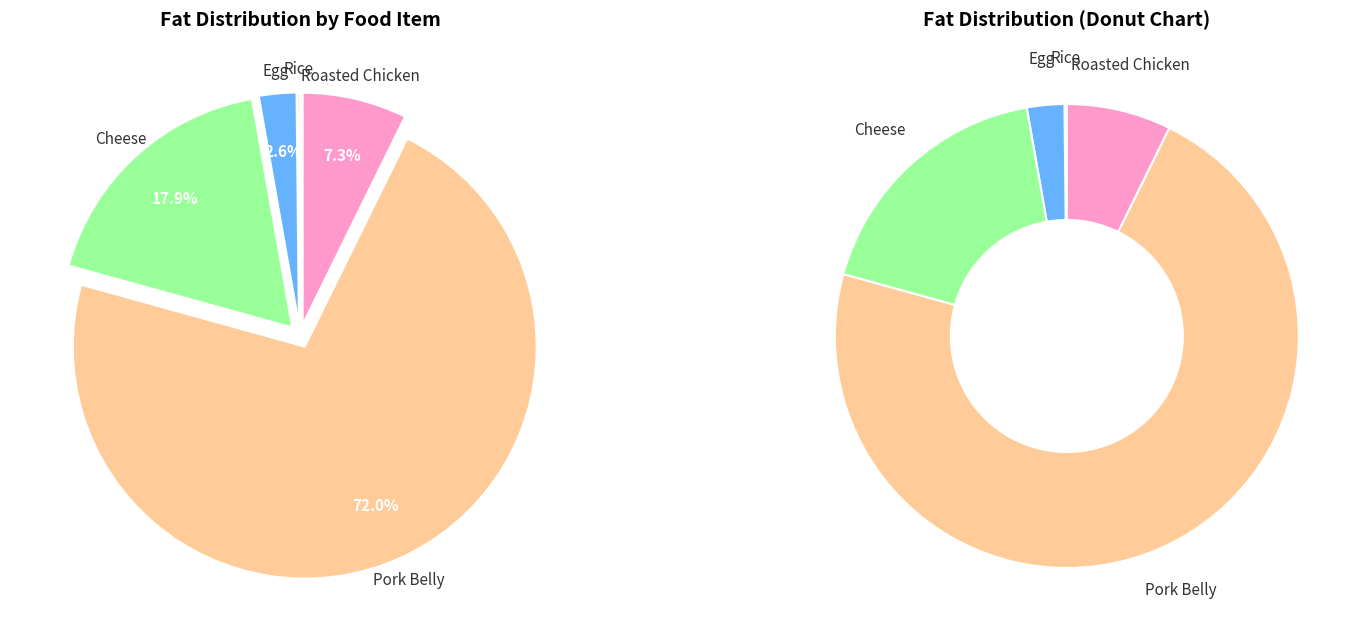

What is the largest slice in the pie chart?

Pork Belly